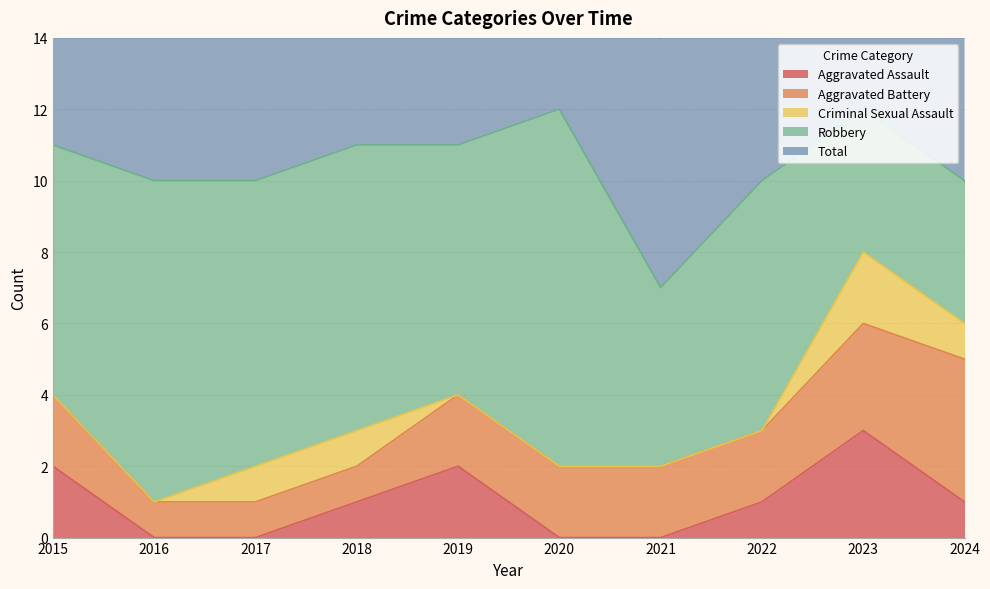

What is the sum of all Aggravated Assault values?

10